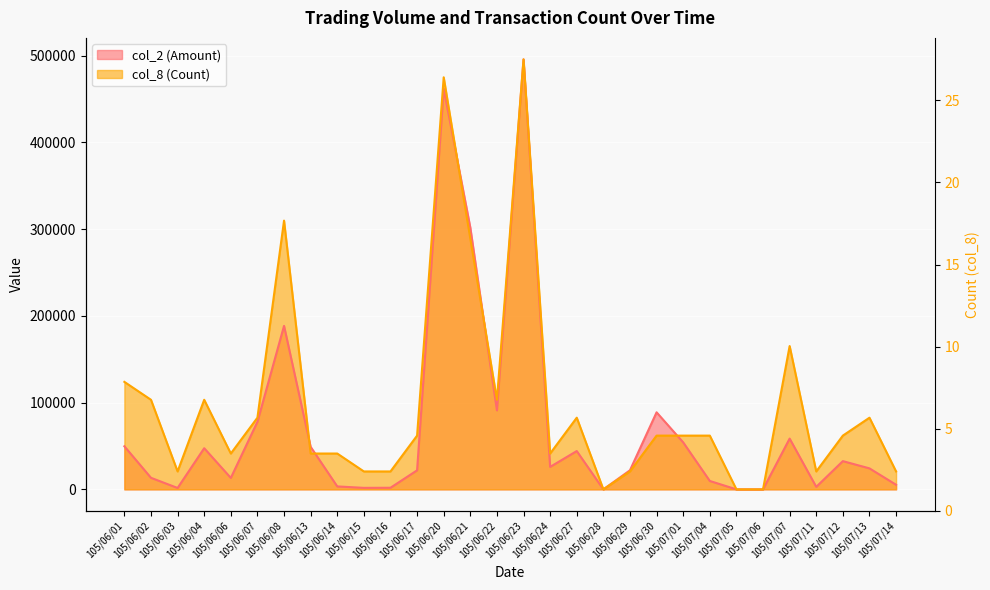

What is the approximate value of col_8 (Count) at 105/07/04?

61948.8